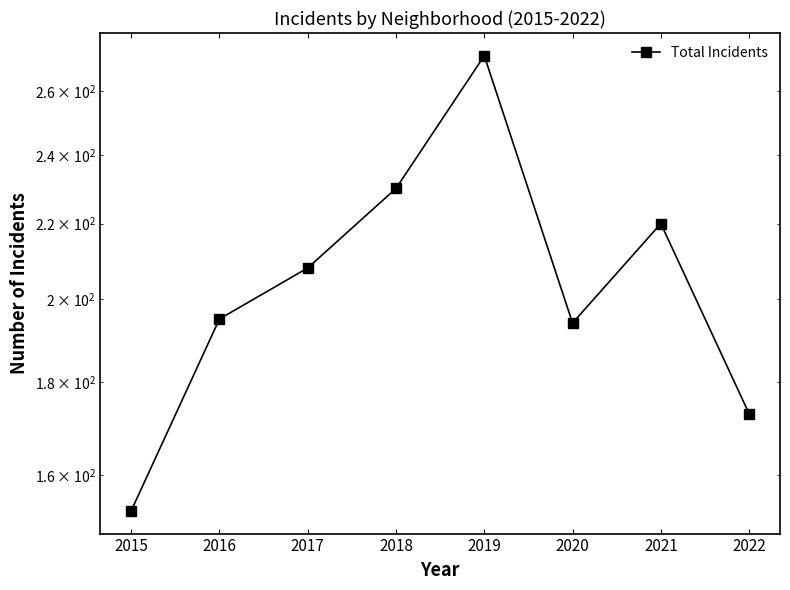

True or false: the data shows 153 at 2015.

True